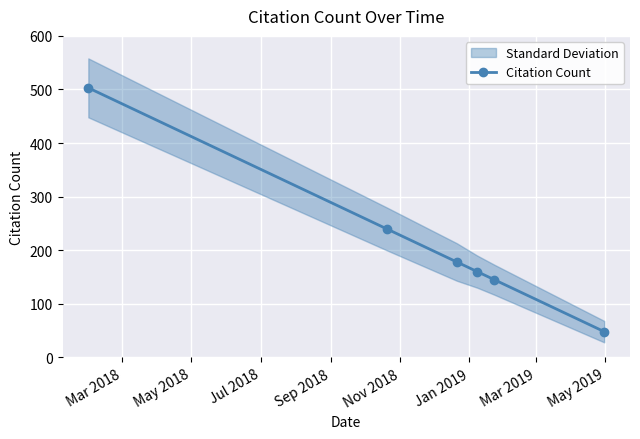

Count the number of data series in this chart.

1